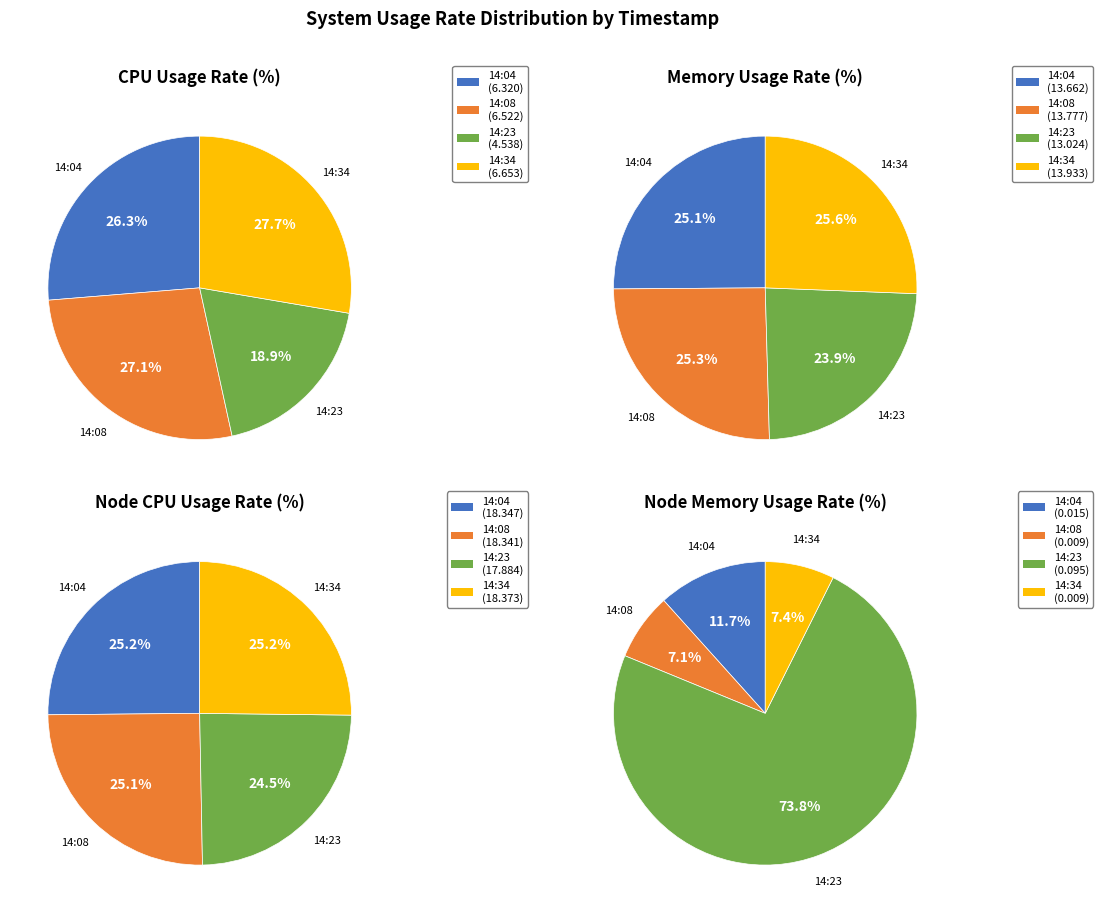

To the nearest percent, what is the difference between the largest and smallest slice percentages?

2%